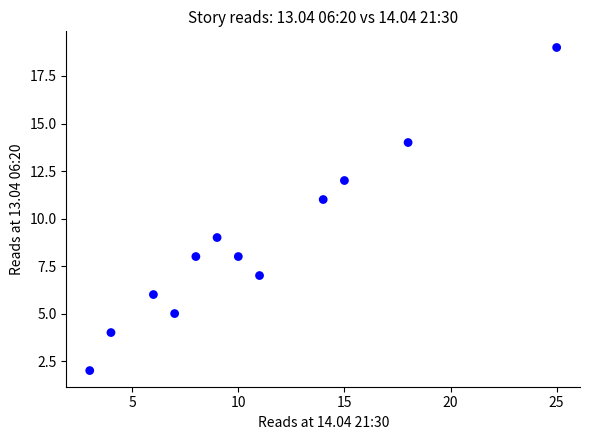

What is the average X value?

11